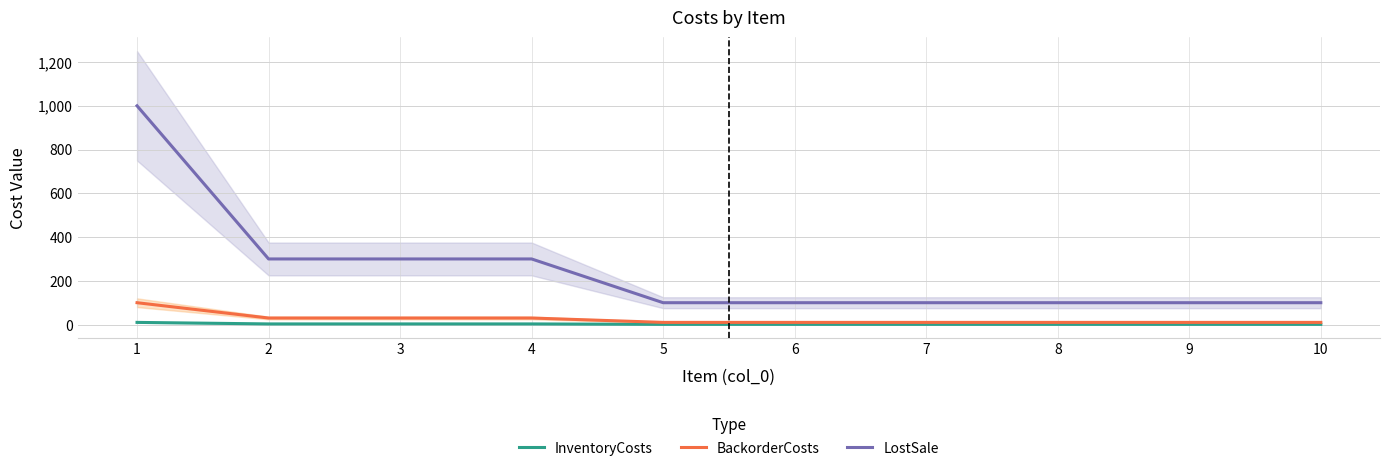

Reading left to right, extract all data points from this chart.

InventoryCosts: 10	3	3	3	1	1	1	1	1	1
BackorderCosts: 100	30	30	30	10	10	10	10	10	10
LostSale: 1000	300	300	300	100	100	100	100	100	100